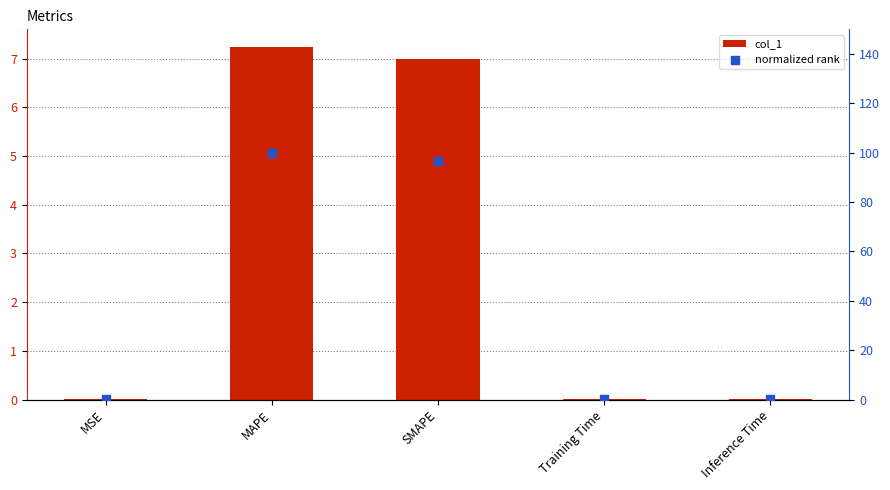

Which series has the largest total across all categories?

normalized rank